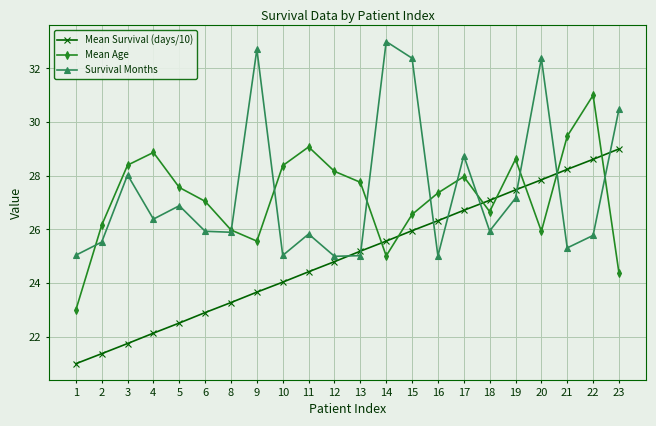

Which series changed the most between 8 and 14?

Survival Months